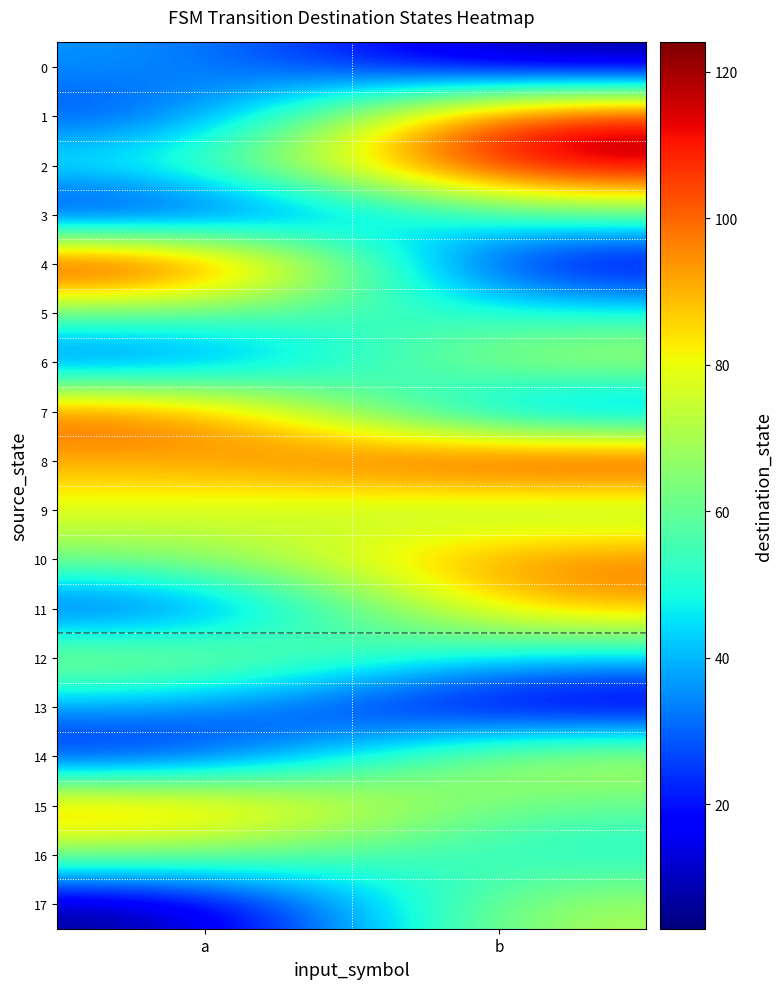

Which series has the largest total across all categories?

8